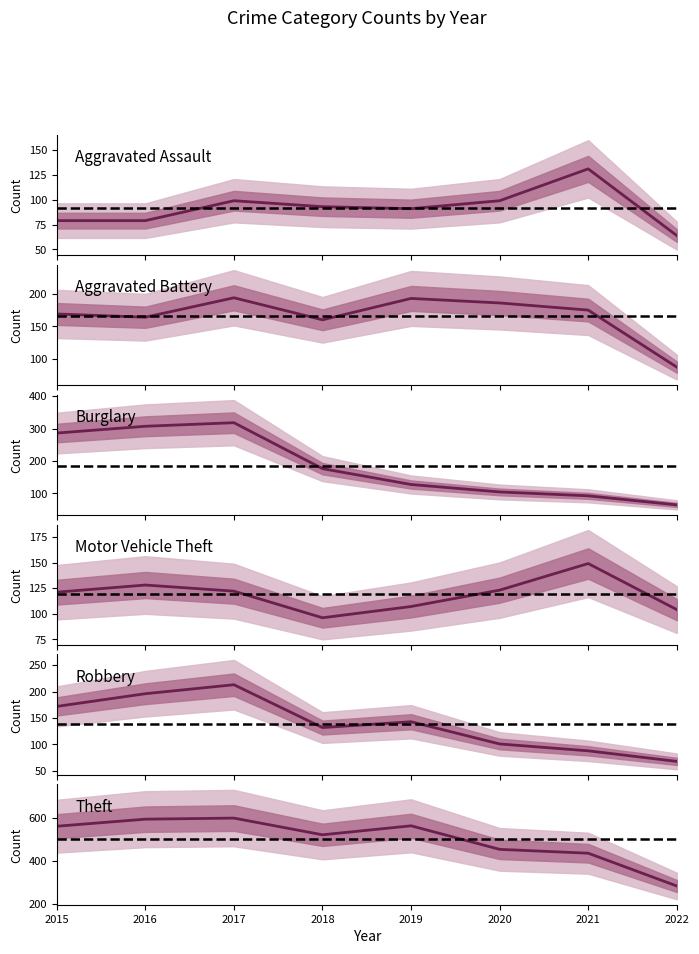

Which series has the largest total across all categories?

Theft